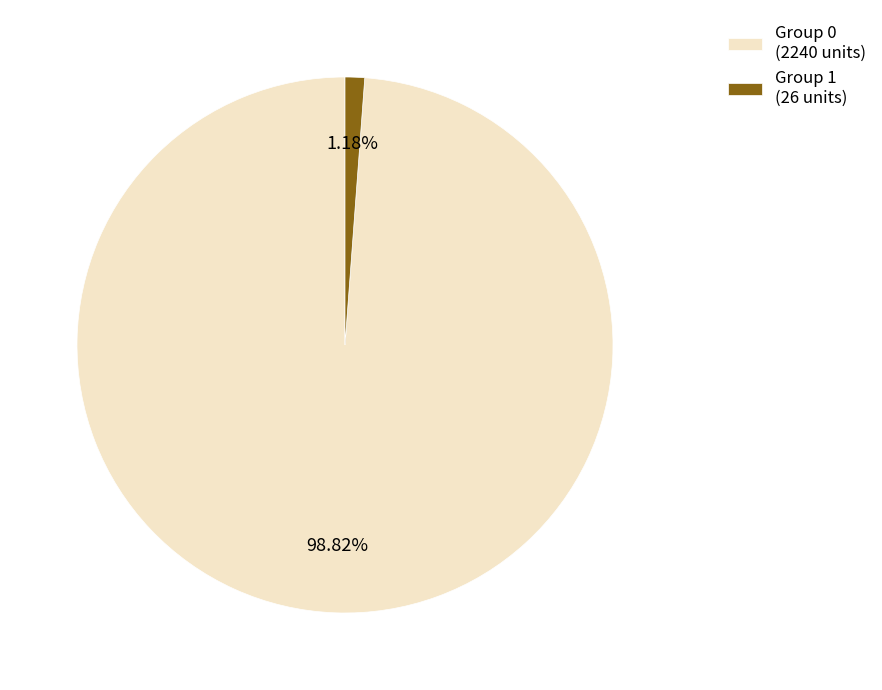

How many slices are in this pie chart?

2